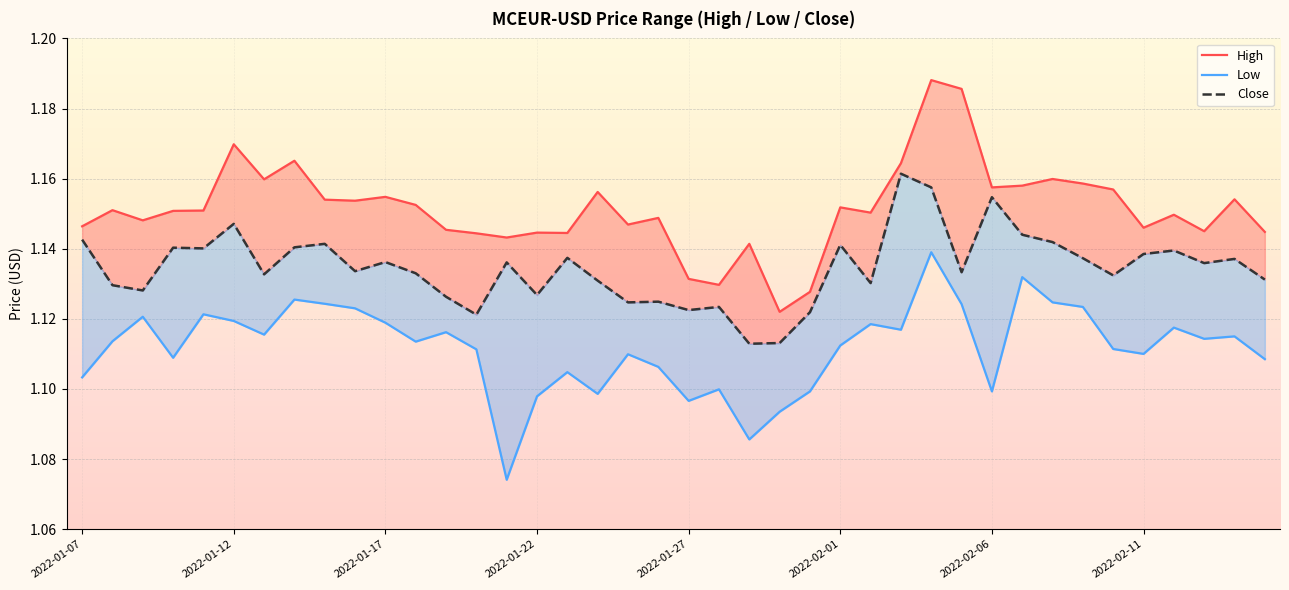

How many interior local valleys does the Close series have?

13